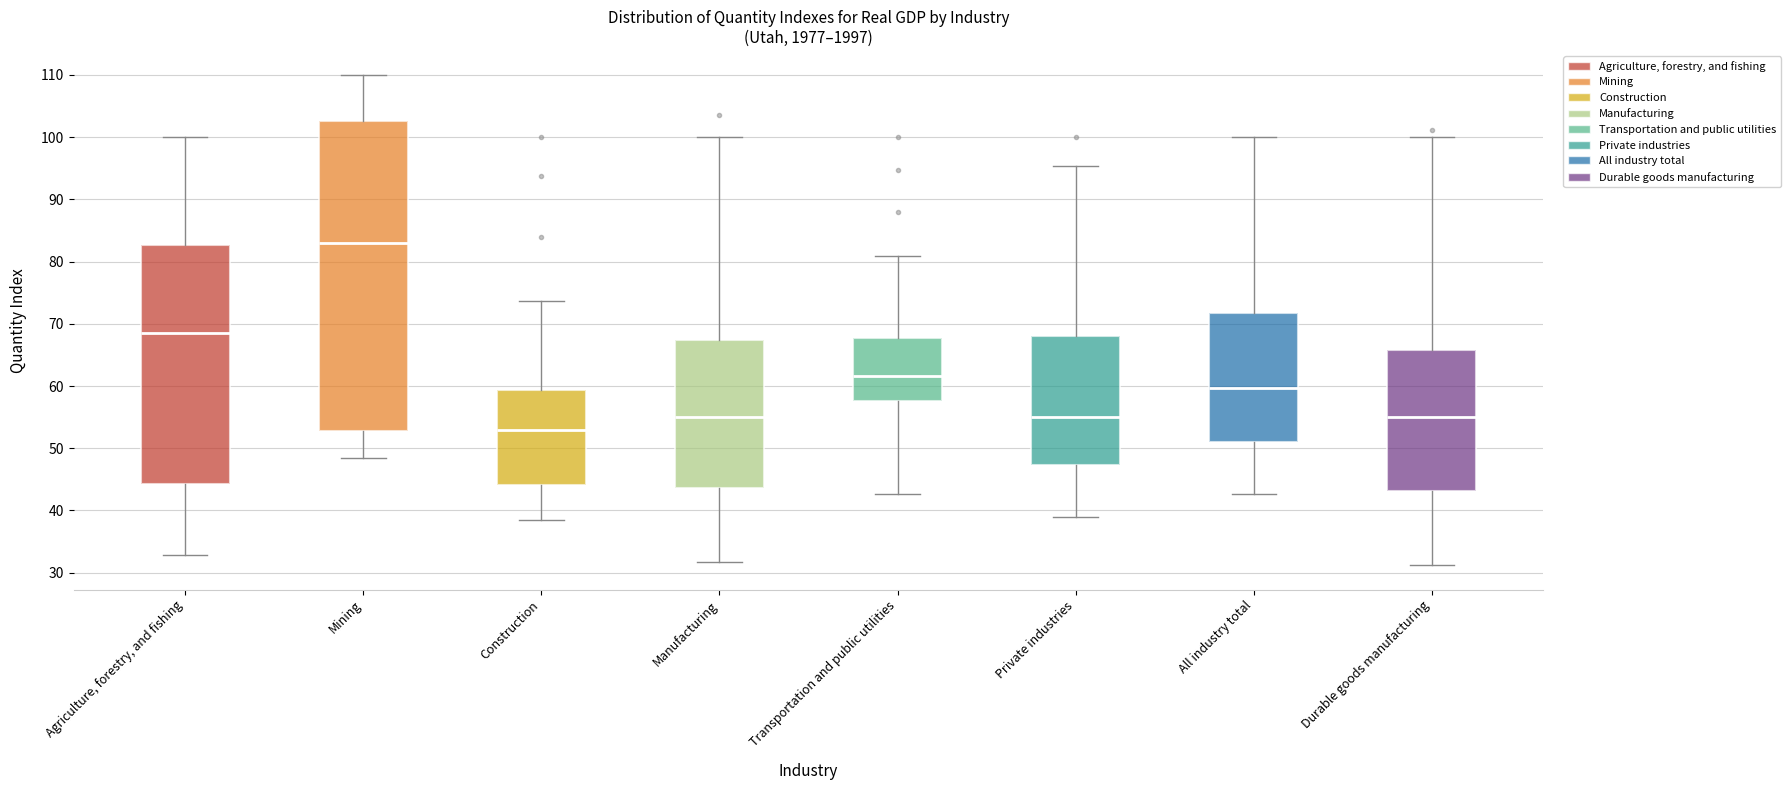

Which box is the tallest, from its lower edge to its upper edge?

Mining